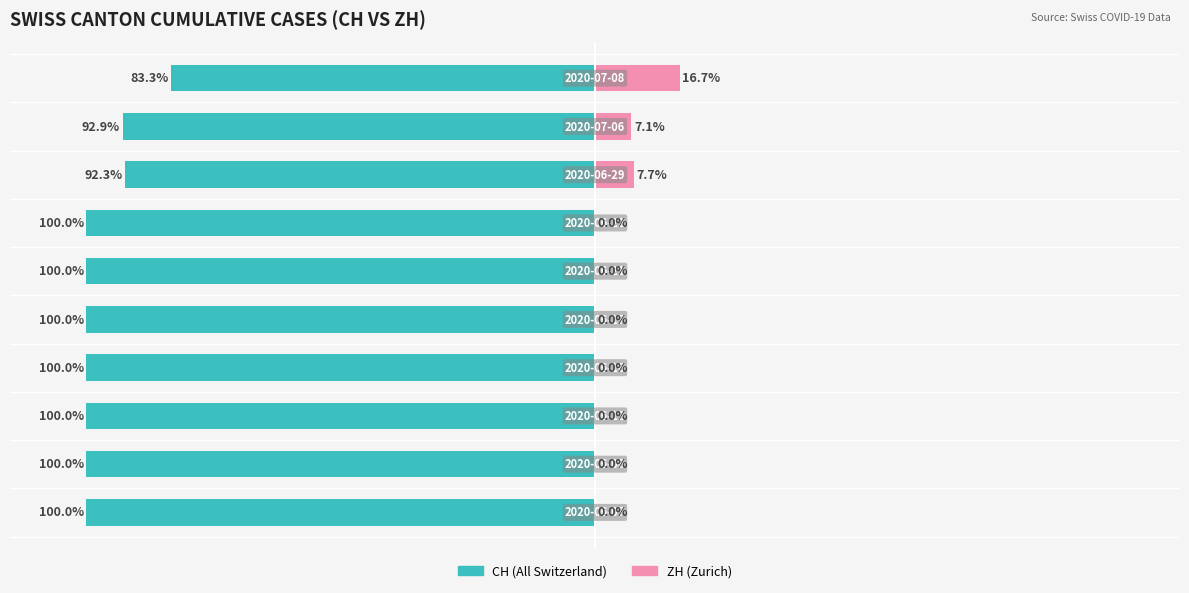

What is the total value across all series at 7?

-84.6